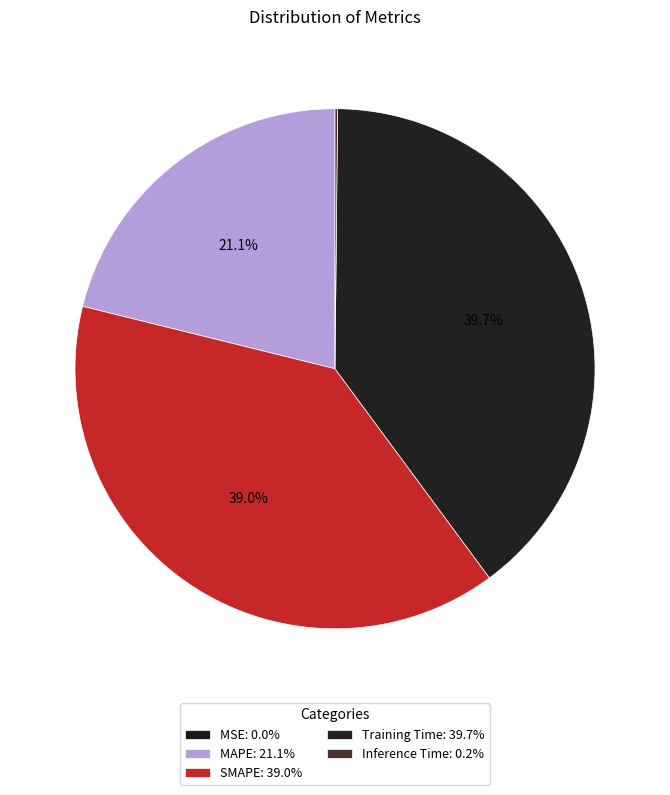

How many segments does this pie chart have?

5